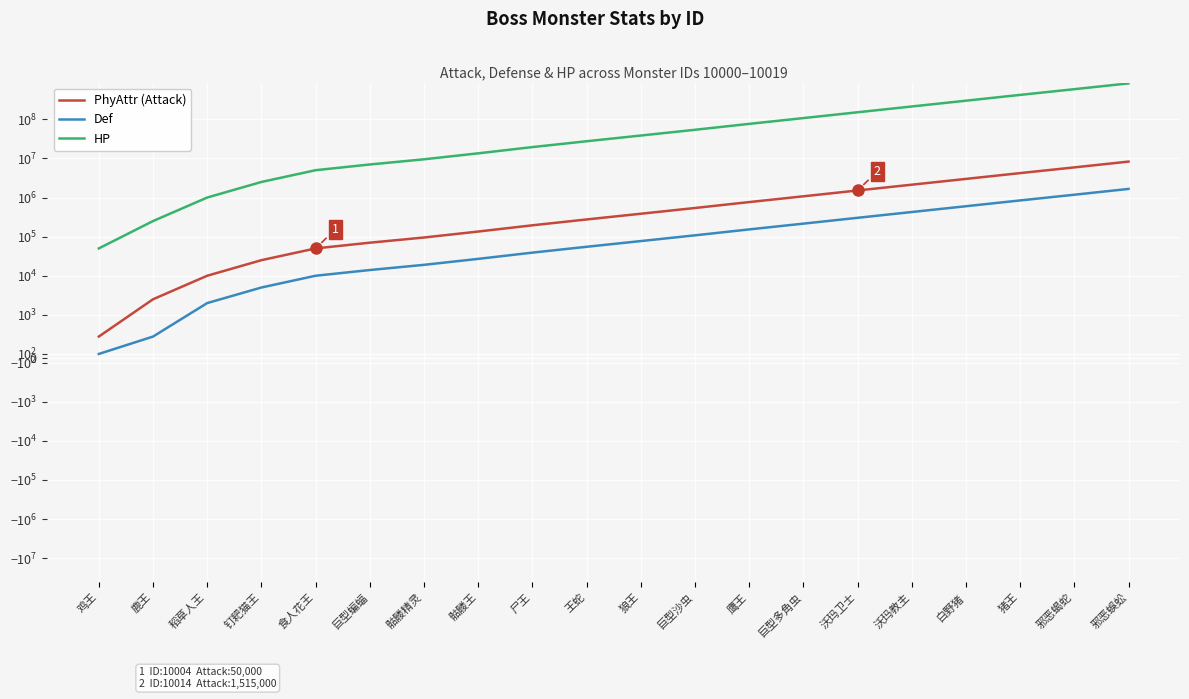

At which category is the sum across all series the highest?

邪恶蜈蚣